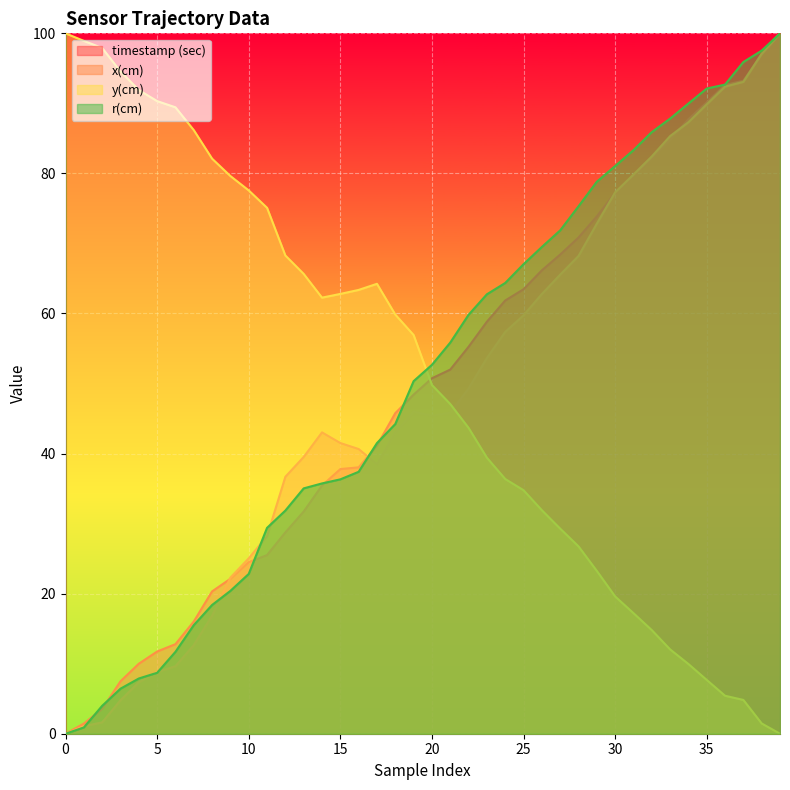

Reading right to left, list all the values displayed in this chart.

timestamp (sec): 100.0	97.0	93.2	92.6	90.1	87.7	84.8	82.1	79.7	77.2	73.9	70.8	68.4	66.2	63.5	61.9	58.8	55.2	52.0	50.7	48.4	45.8	41.1	38.0	37.8	35.4	31.7	28.7	25.5	24.5	22.1	20.3	16.0	12.8	11.7	10.0	7.5	3.6	1.5	0.0
x(cm): 100.0	97.1	93.1	92.4	89.9	87.3	85.3	82.4	79.8	77.3	72.8	68.2	65.5	62.8	59.7	57.4	53.6	49.3	45.8	45.4	46.0	43.0	38.5	40.6	41.5	43.0	39.5	36.7	28.2	25.0	22.3	16.9	12.6	9.6	8.8	7.3	4.8	1.6	1.1	0.0
y(cm): 0.0	1.5	4.8	5.4	7.7	10.0	12.0	14.8	17.2	19.6	23.2	26.8	29.3	31.9	34.8	36.4	39.4	43.7	47.1	49.8	56.9	59.8	64.2	63.4	62.8	62.3	65.7	68.3	75.1	77.6	79.6	82.1	86.2	89.4	90.3	91.9	94.6	97.9	98.9	100.0
r(cm): 100.0	97.5	95.9	92.7	92.1	90.0	87.8	85.9	83.3	81.0	78.8	75.3	71.9	69.5	67.0	64.4	62.7	59.8	55.8	52.7	50.3	44.2	41.5	37.4	36.3	35.7	35.0	31.9	29.4	22.8	20.4	18.4	15.5	11.7	8.7	7.9	6.4	4.0	0.9	0.0